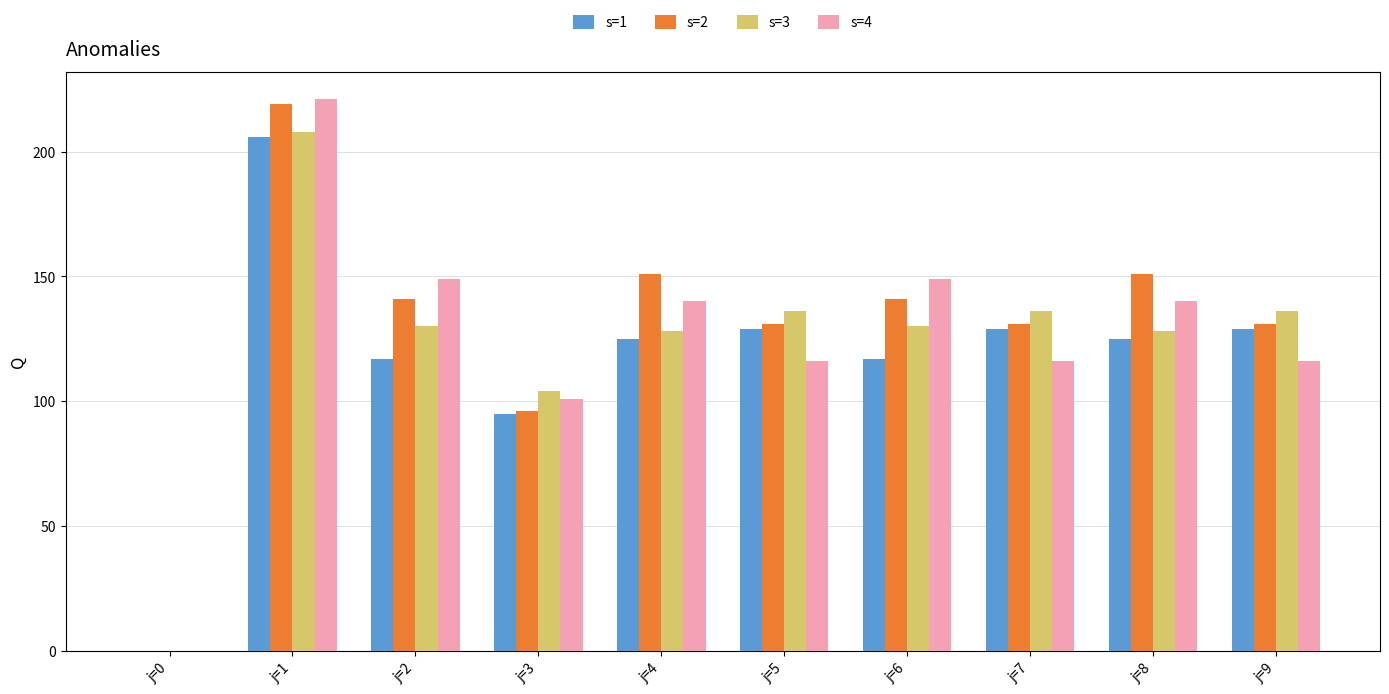

The s=4 series shows 218 at j=4. True or false?

False